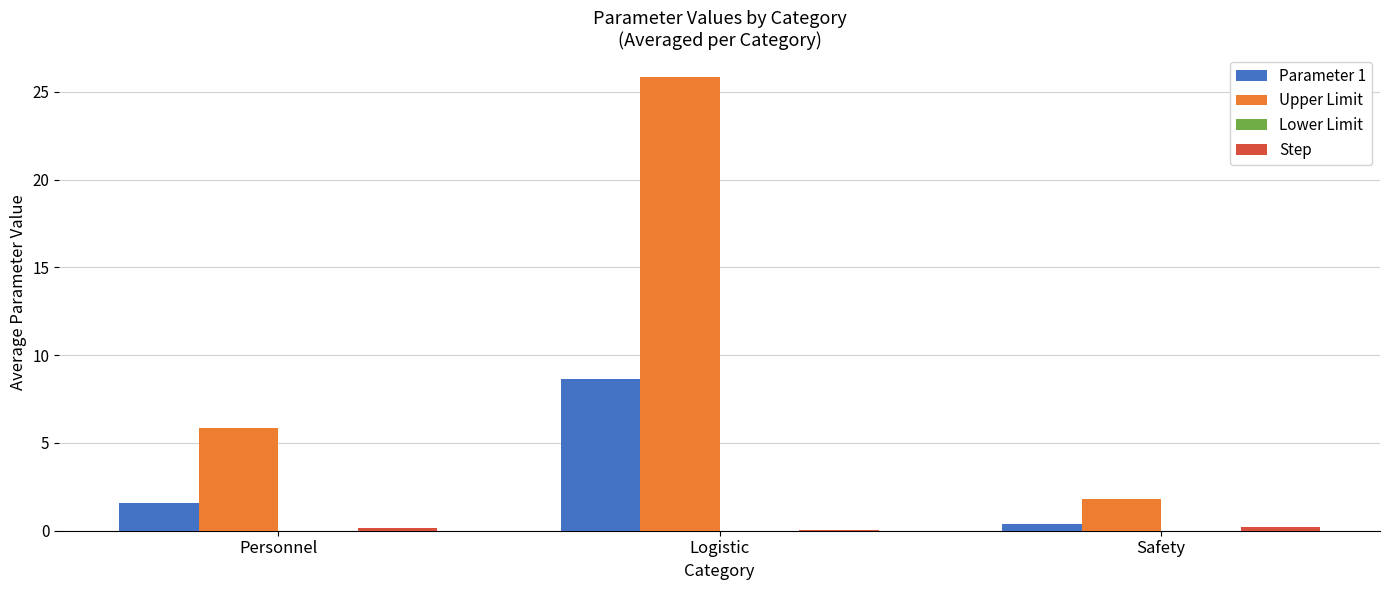

Which series changed the most between Personnel and Safety?

Upper Limit